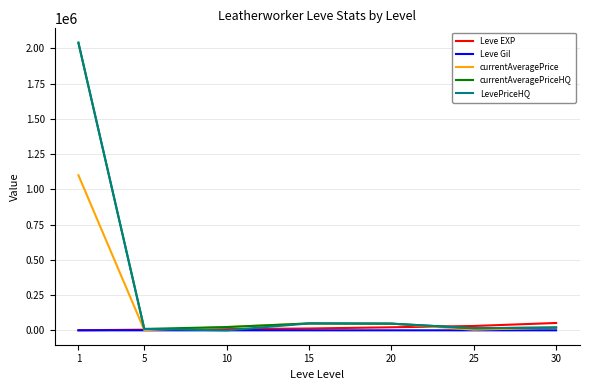

True or false: Leve EXP and LevePriceHQ intersect in this chart.

True